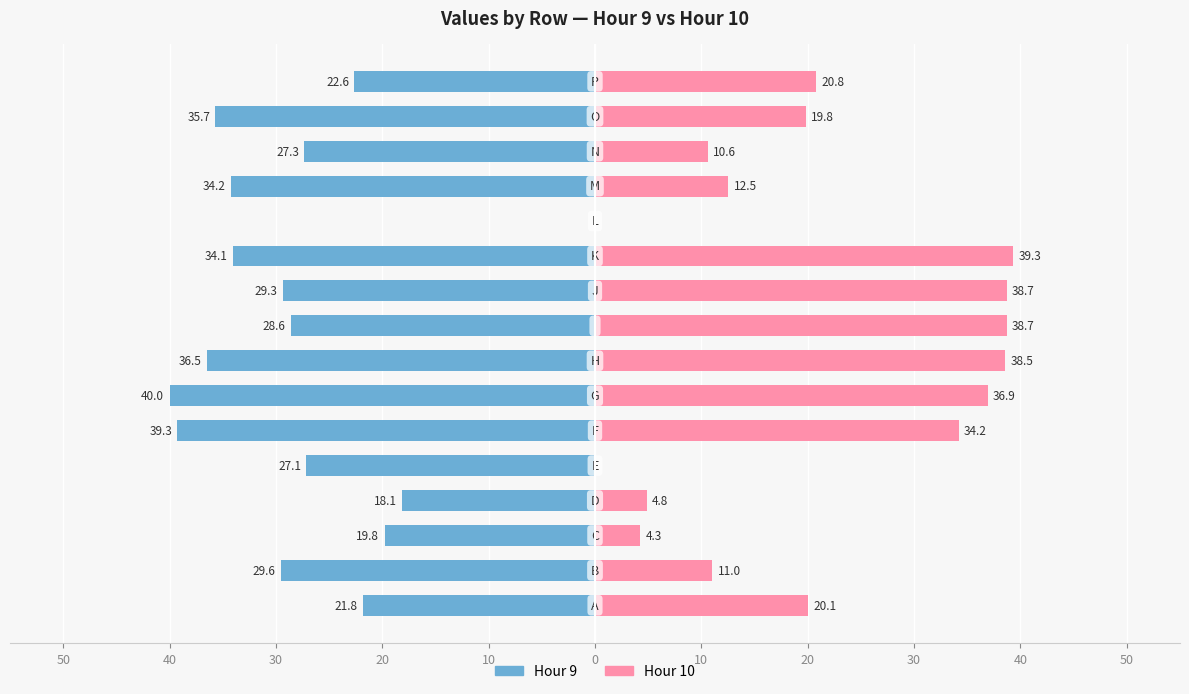

The Hour 9 series shows -35.7 at 14. True or false?

True